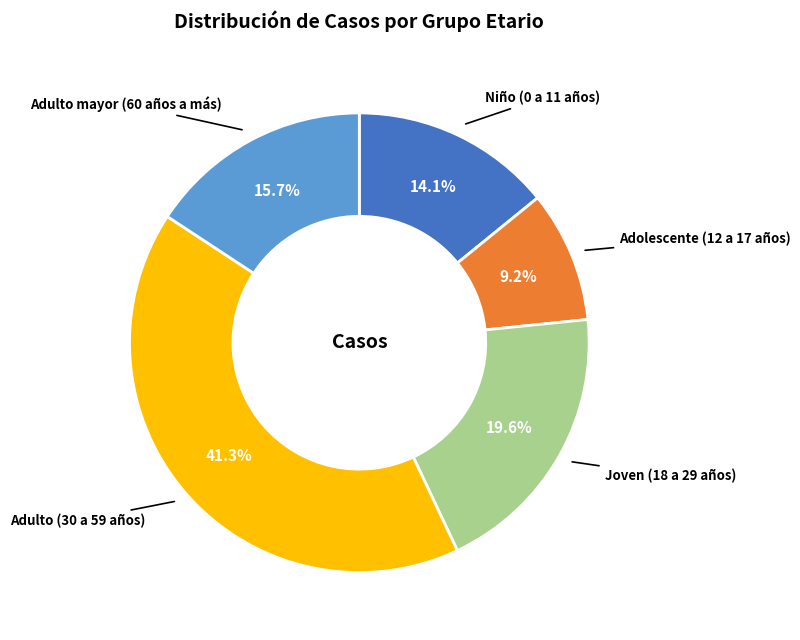

Which category has the biggest portion of the pie?

Adulto (30 a 59 años)